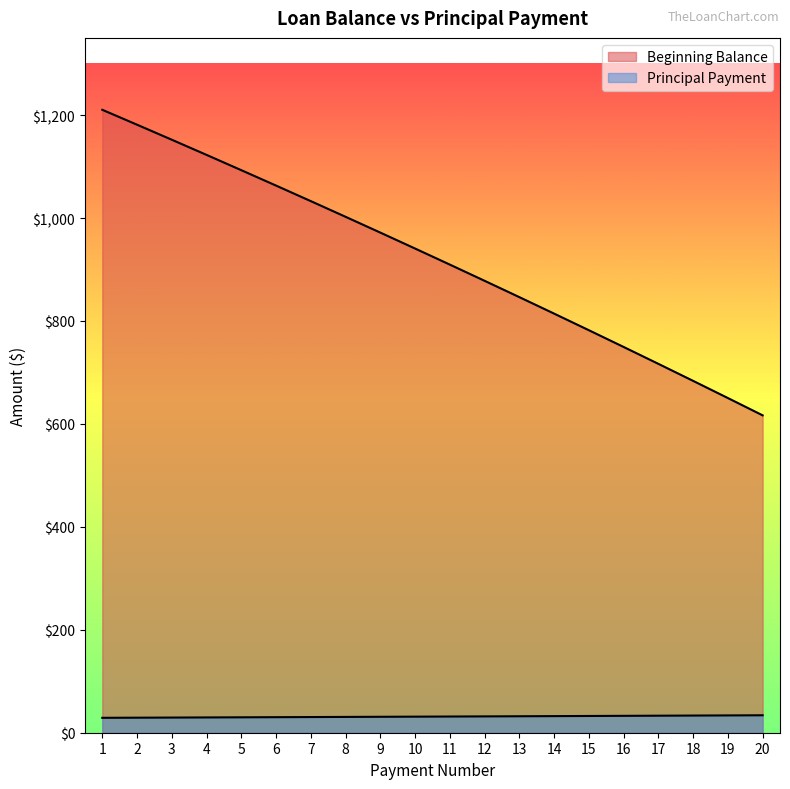

What is the value of the Beginning Balance point at the 17th from the left?

716.7